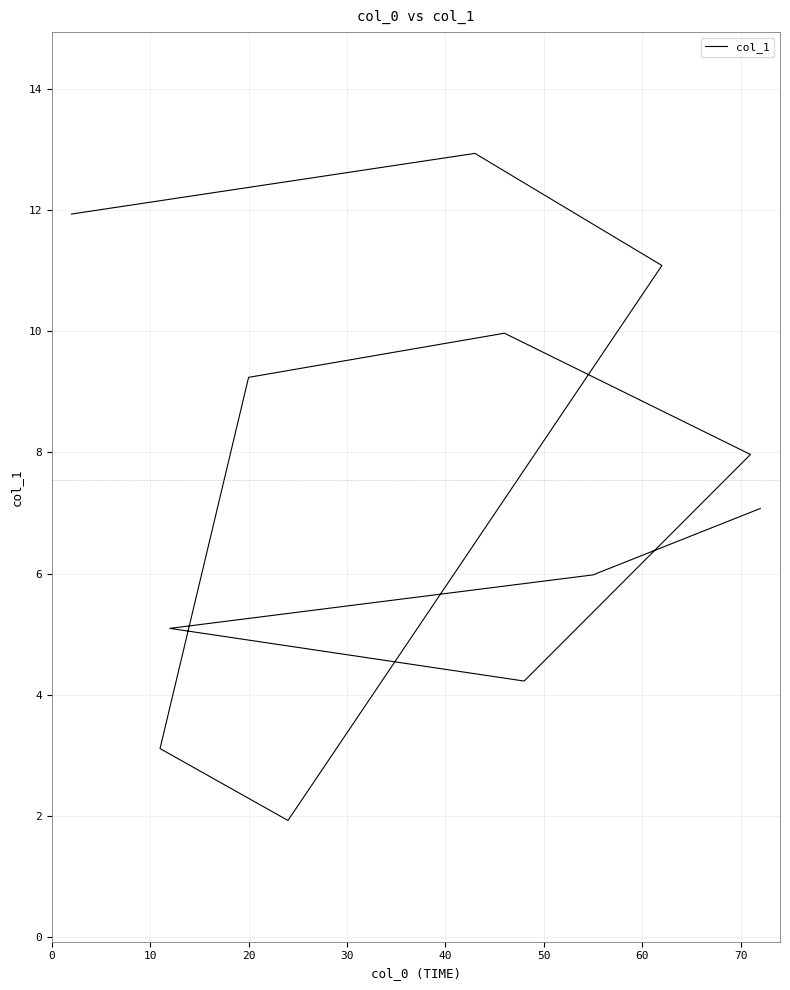

Approximately how many times larger is the value at 10 compared to 60?

1.4